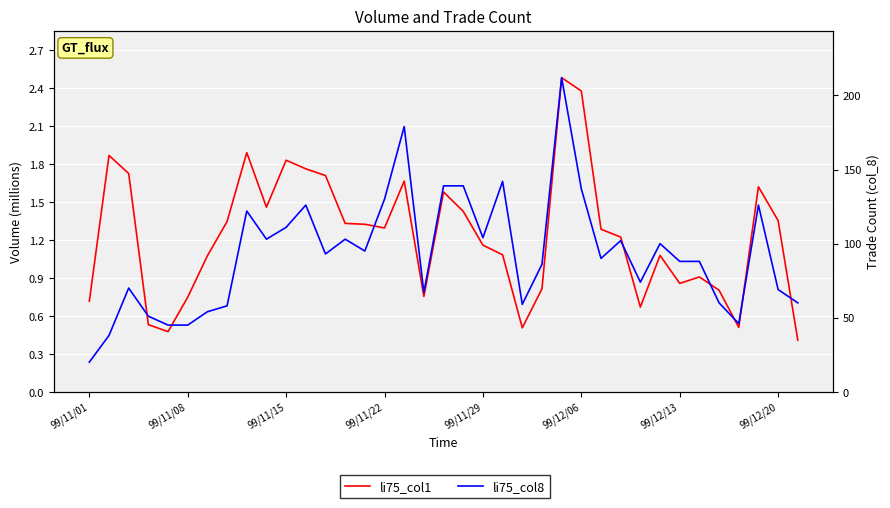

Reading left to right, extract all data points from this chart.

li75_col1: 0.7	1.9	1.7	0.5	0.5	0.7	1.1	1.3	1.9	1.5	1.8	1.8	1.7	1.3	1.3	1.3	1.7	0.8	1.6	1.4	1.2	1.1	0.5	0.8	2.5	2.4	1.3	1.2	0.7	1.1	0.9	0.9	0.8	0.5	1.6	1.4	0.4
li75_col8: 20.0	38.0	70.0	51.0	45.0	45.0	54.0	58.0	122.0	103.0	111.0	126.0	93.0	103.0	95.0	130.0	179.0	67.0	139.0	139.0	104.0	142.0	59.0	86.0	212.0	137.0	90.0	102.0	74.0	100.0	88.0	88.0	60.0	46.0	126.0	69.0	60.0